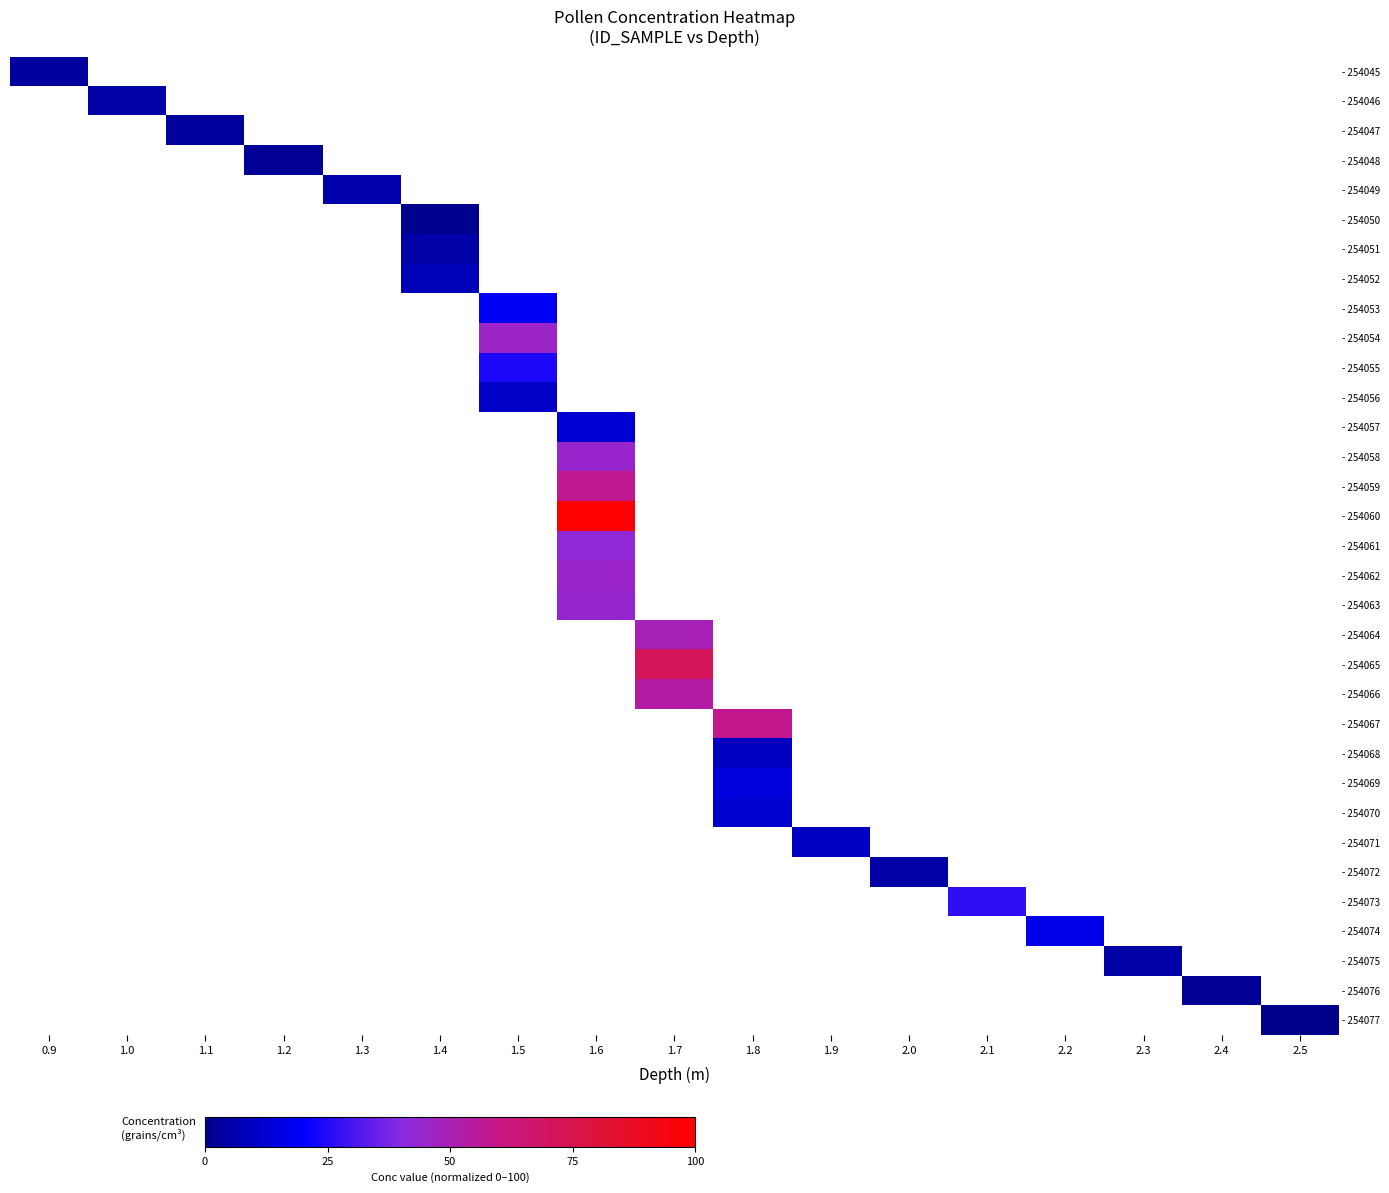

At which category does the chart reach its peak across all series?

1.6